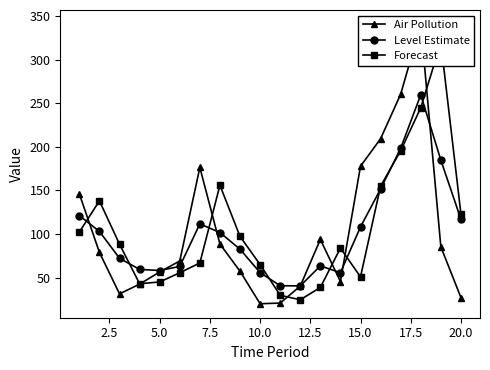

How many lines are shown in the chart?

3